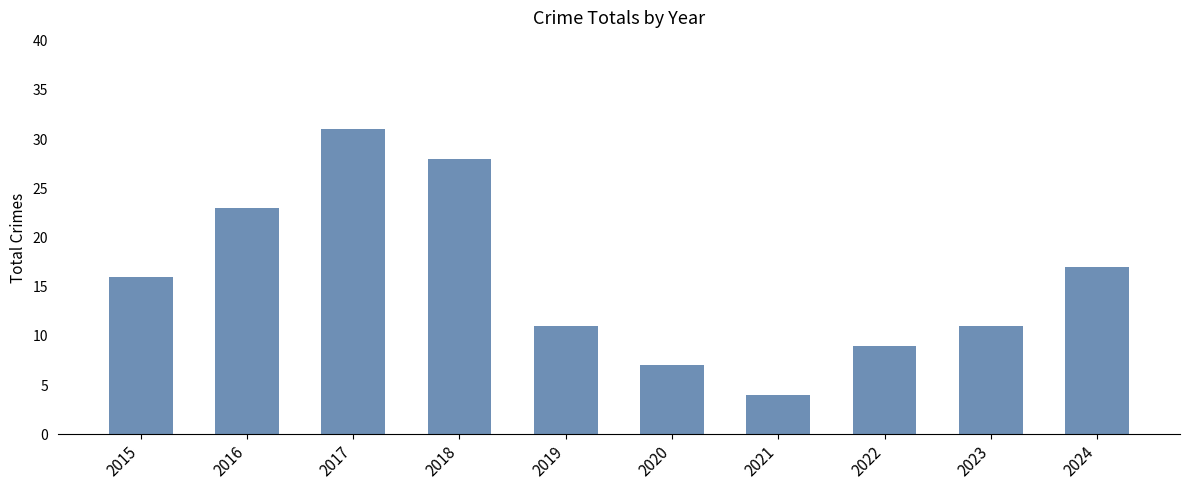

What is the value of the 10th bar from the left?

17